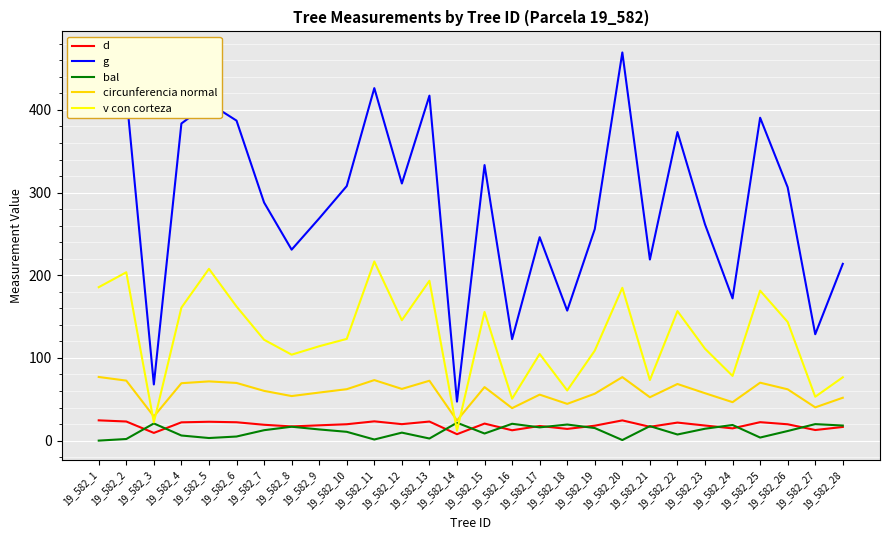

What is the sum of the v con corteza values at 19_582_12 and 19_582_25?

327.0